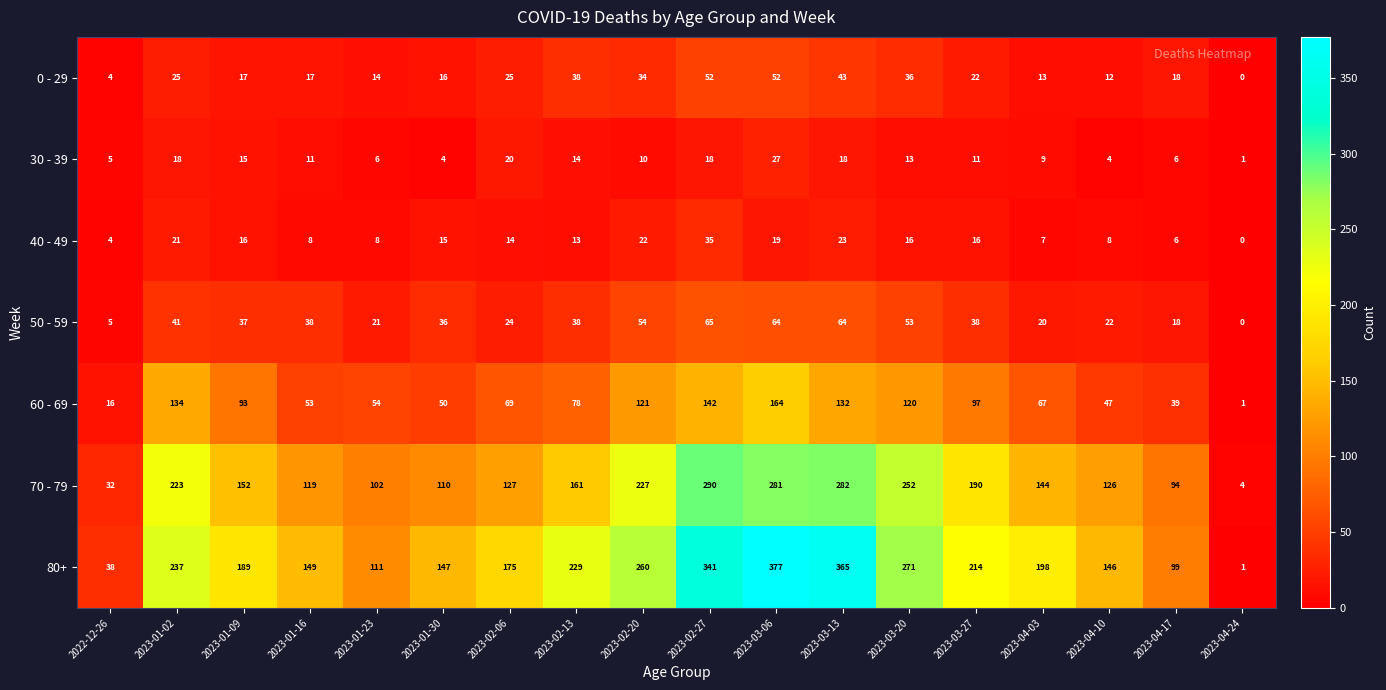

What is the spread (max minus min) of values at 2023-03-27?

203